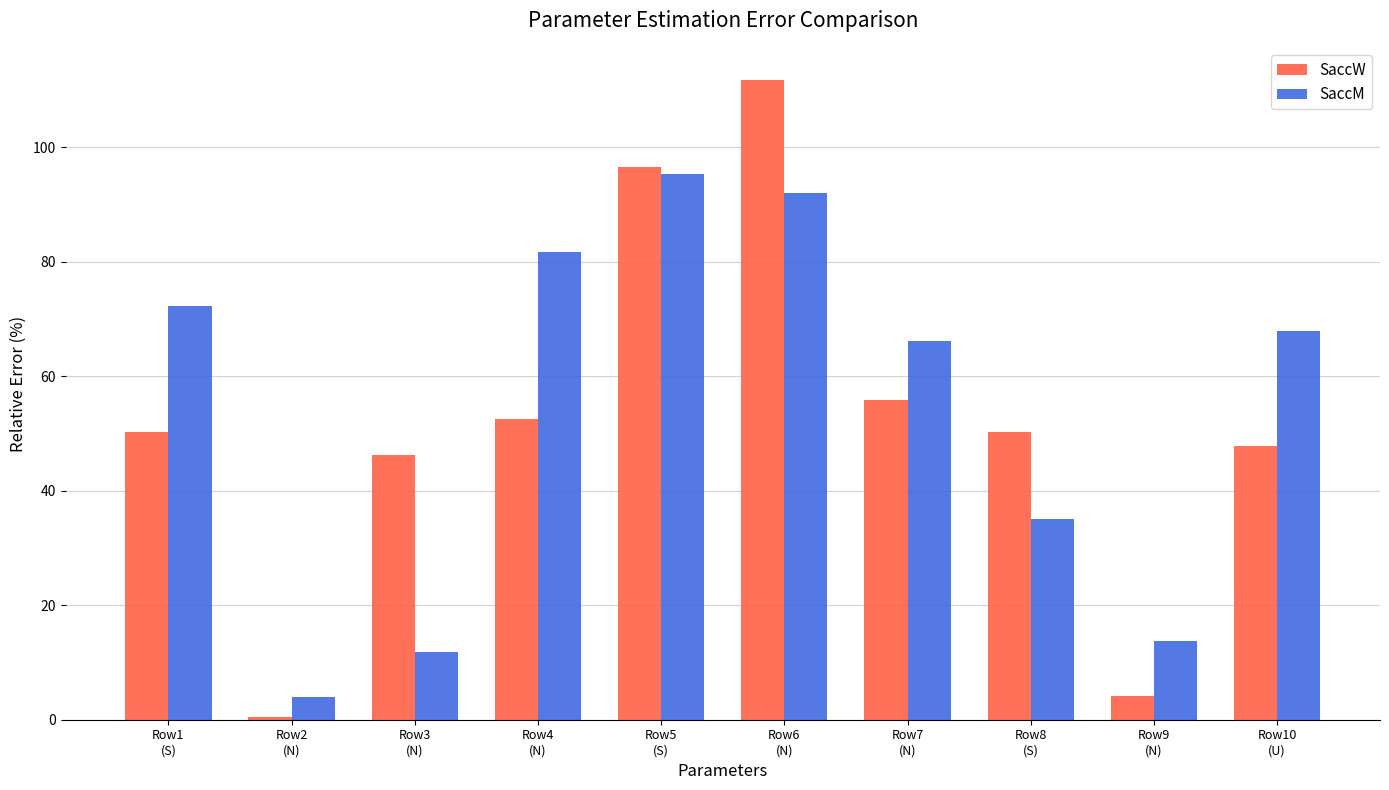

Reading right to left, extract all data points from this chart.

SaccW: 47.8	4.2	50.3	55.9	111.8	96.5	52.6	46.3	0.5	50.3
SaccM: 67.9	13.7	35.0	66.1	92.1	95.3	81.8	11.8	4.0	72.2